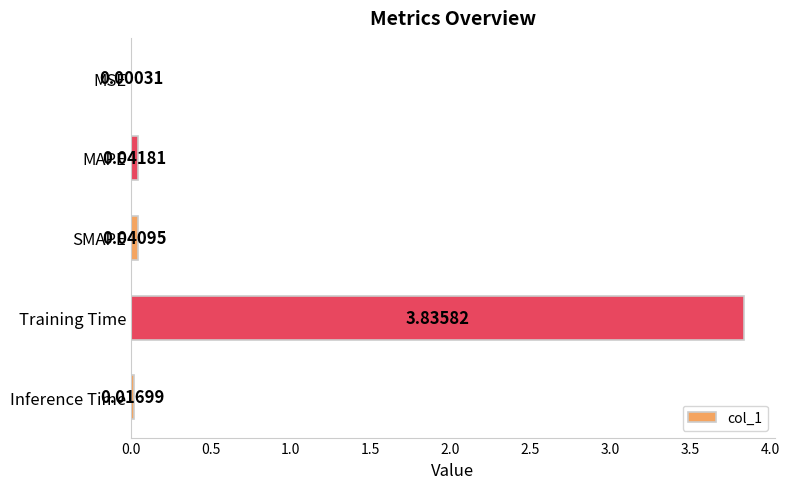

What is the sum of all values?

3.9